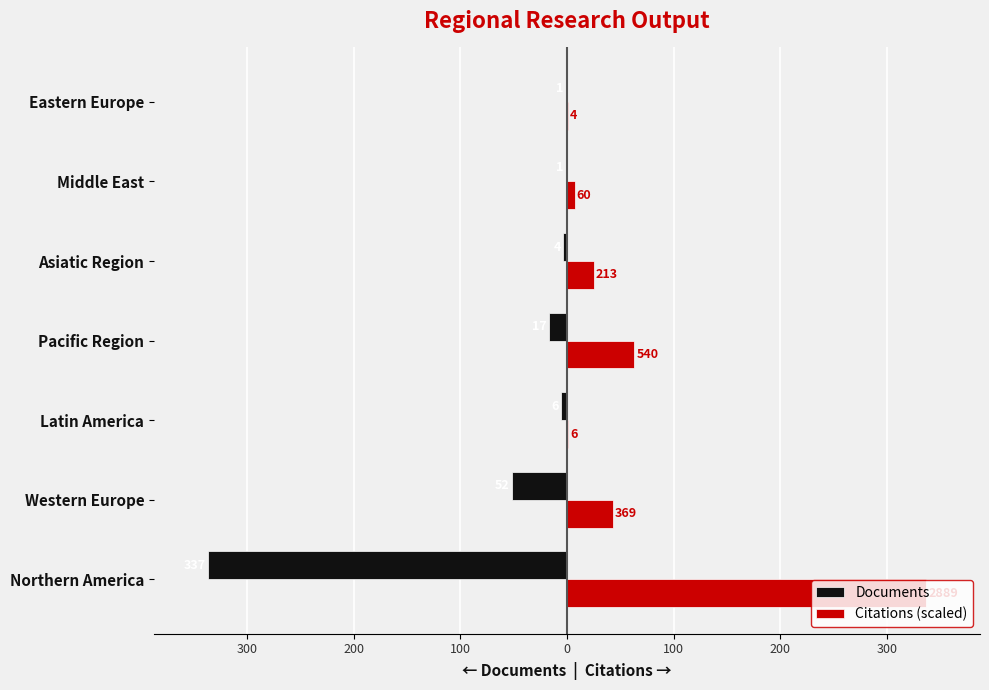

What are all the series names shown in the legend?

Documents, Citations (scaled)